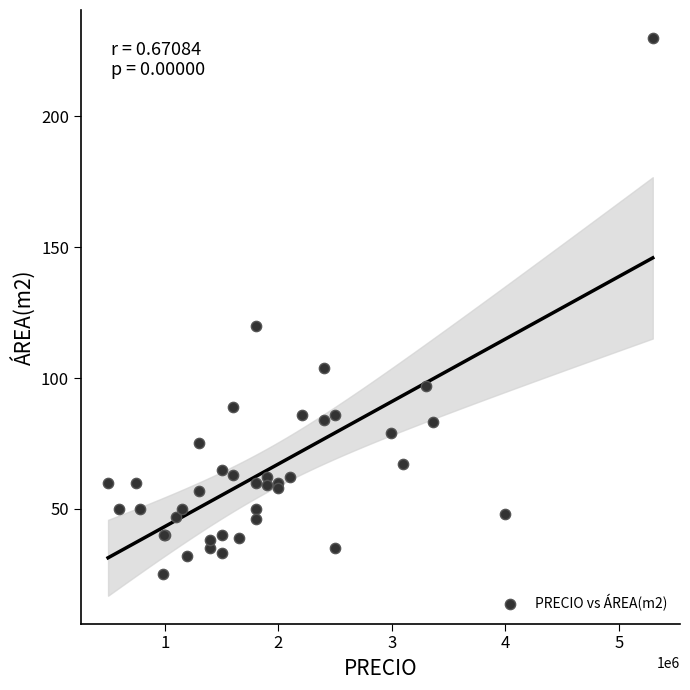

What Y value in the scatter plot is closest to 127?

120